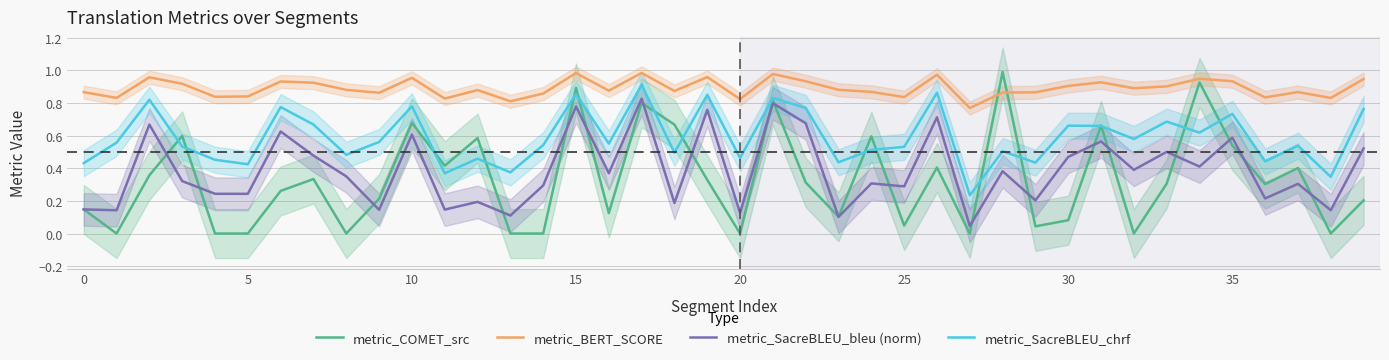

What is the value of the metric_COMET_src point at the 10th from the left?

0.2